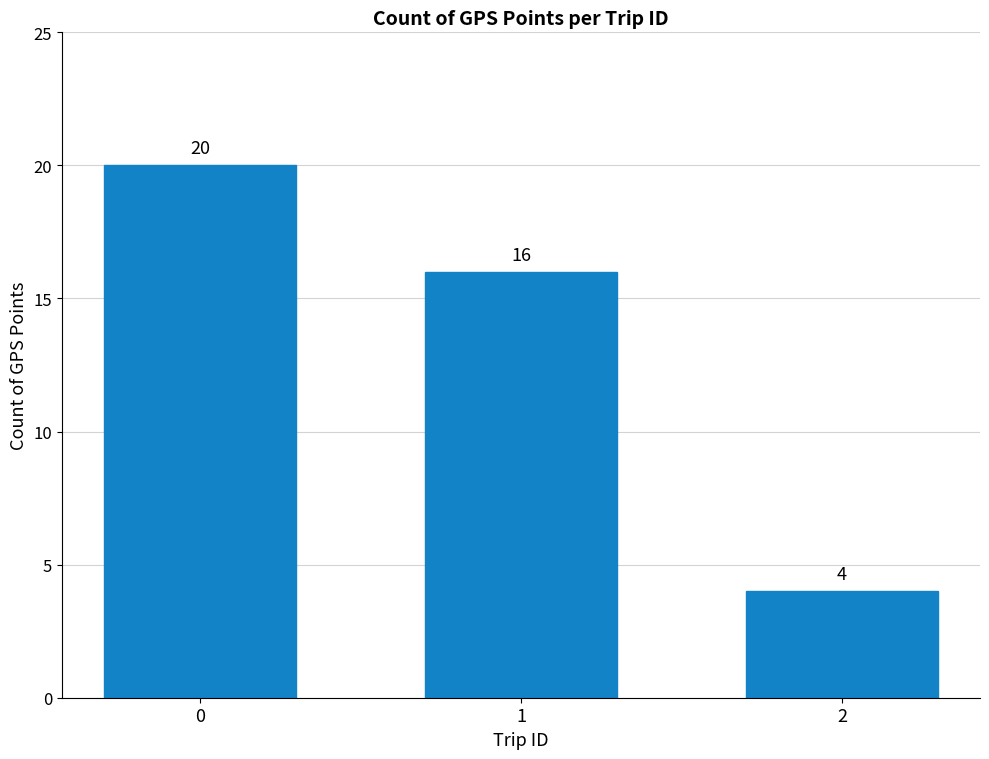

What is the change in value from 0 to 1?

-4